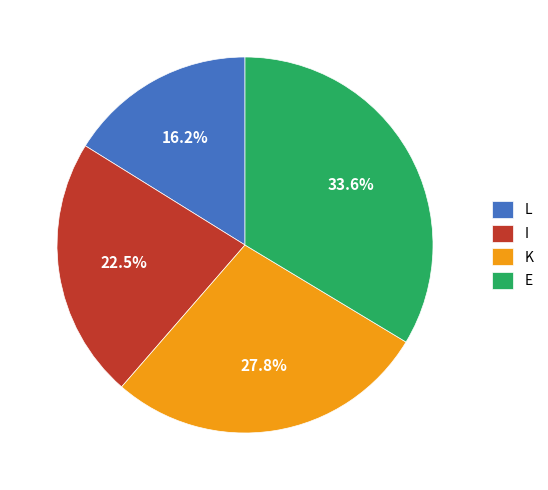

Is there a majority slice in this chart?

No